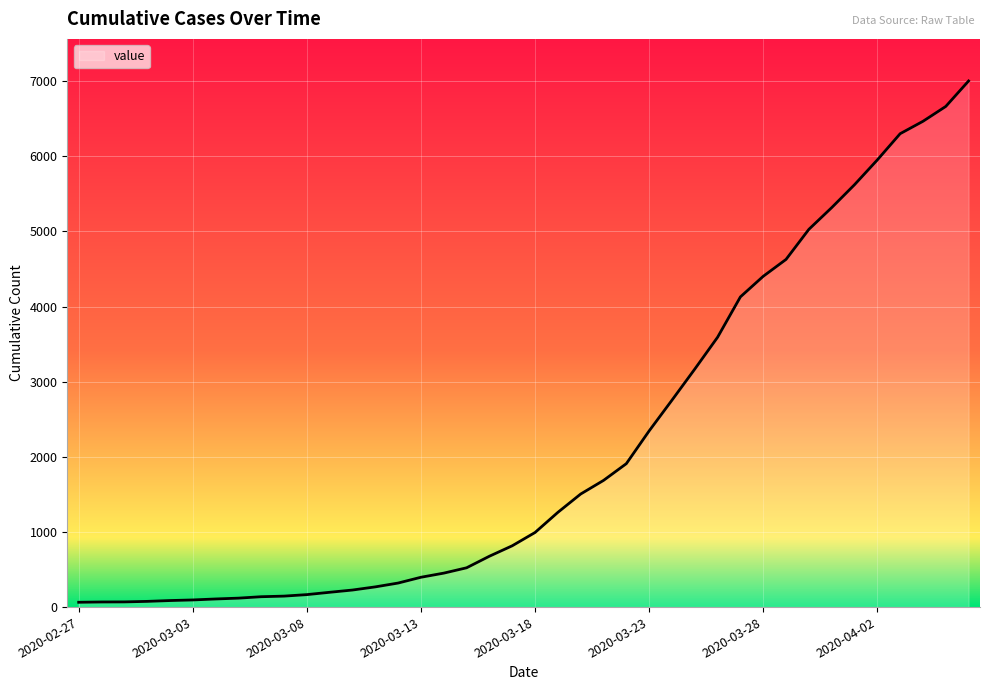

What is the difference between the maximum and minimum values?

6939